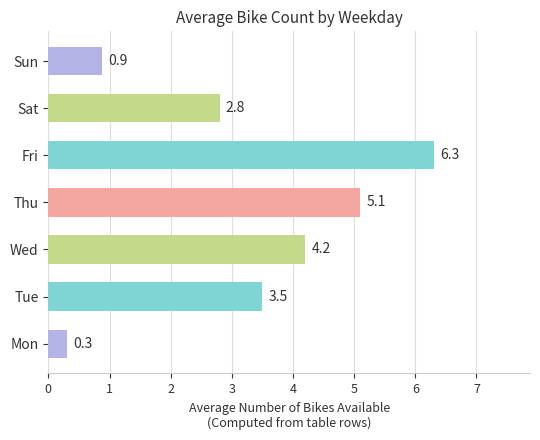

What value does the data have at Thu?

5.1